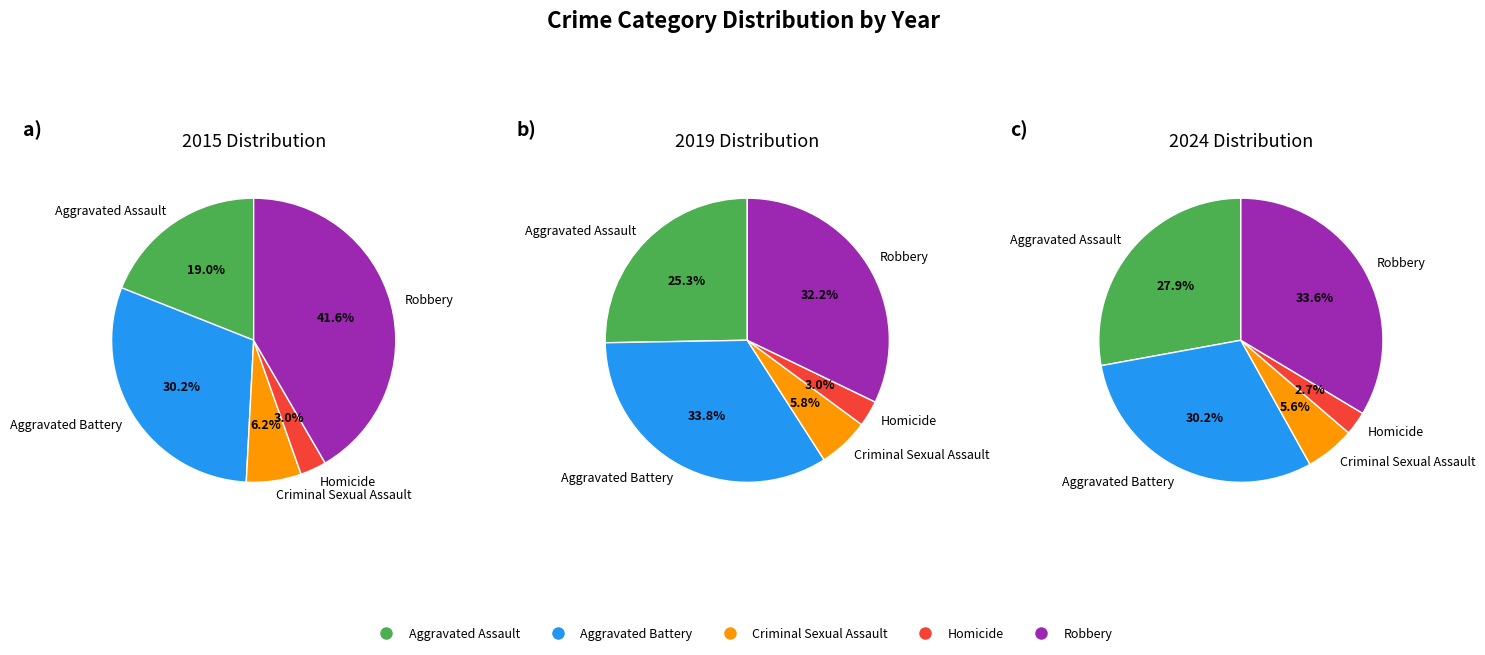

Approximately how many times larger is the value at Aggravated Assault compared to Robbery?

0.5